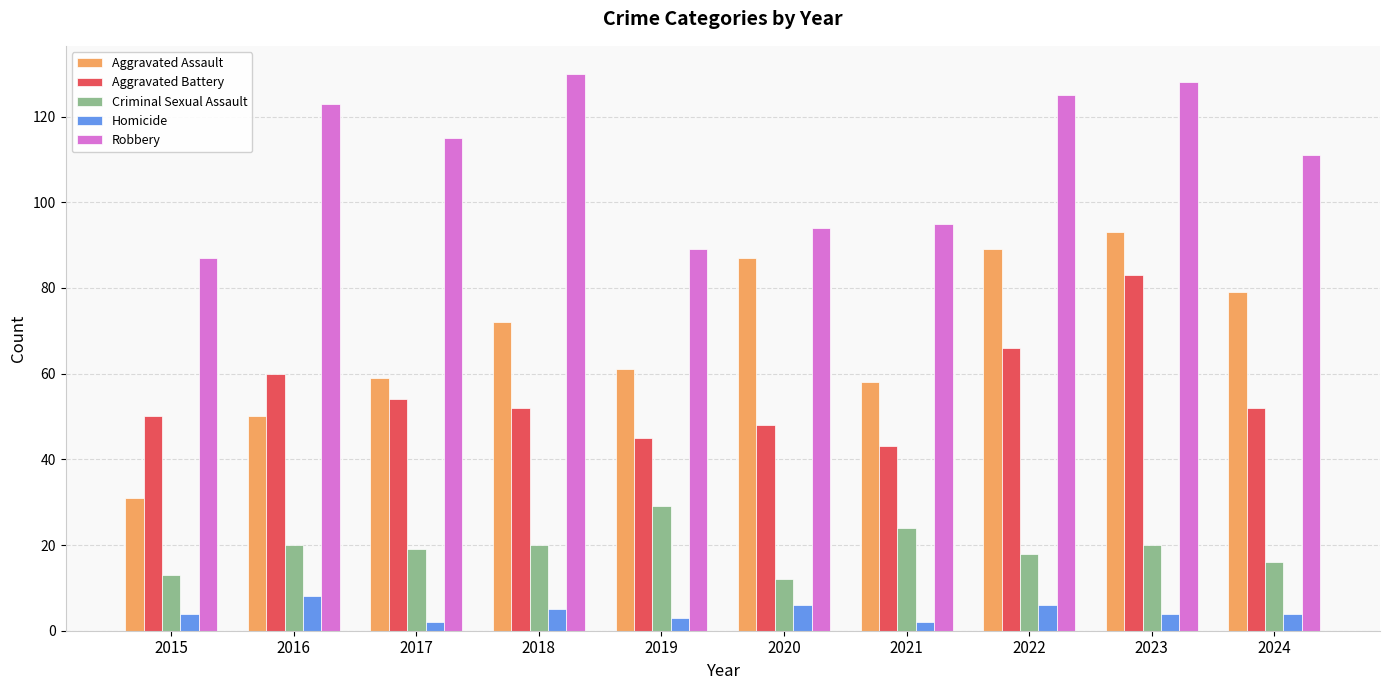

What is the smallest value displayed?

2